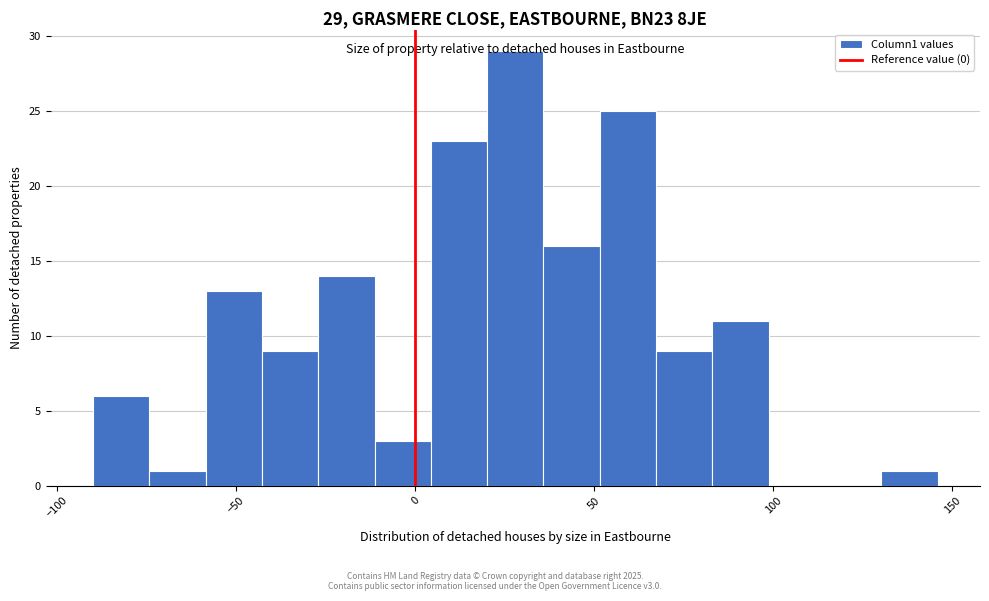

Read against the x-axis, roughly where is the centre of the tallest bar?

30